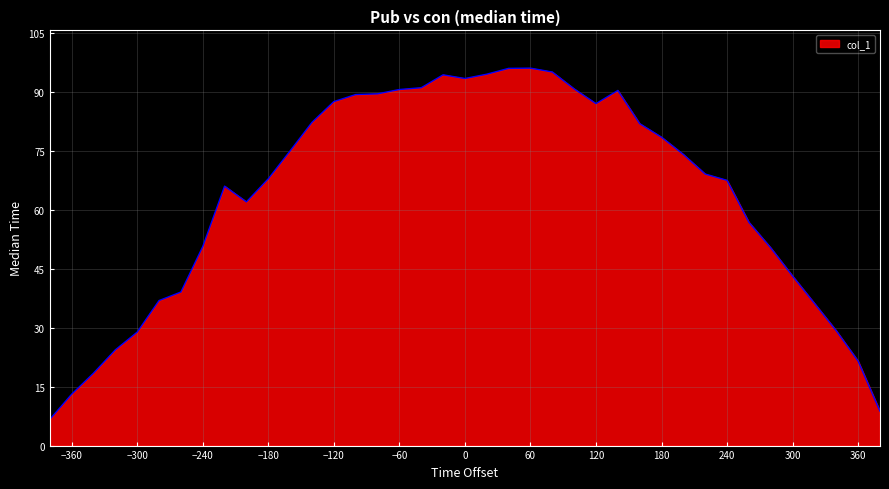

What is the smallest value displayed?

6.7